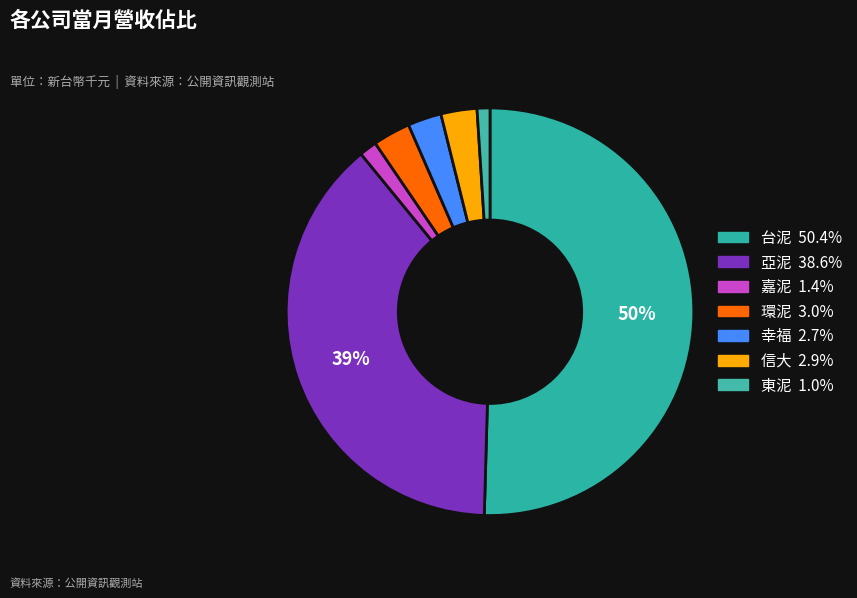

What percentage do 信大 and 環泥 together represent?

5.8%